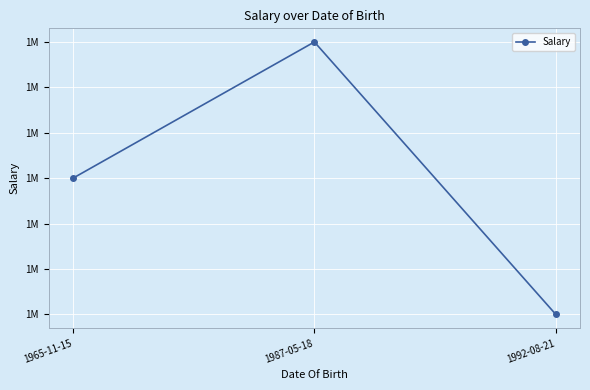

Is this an area chart (filled region under the line)?

No